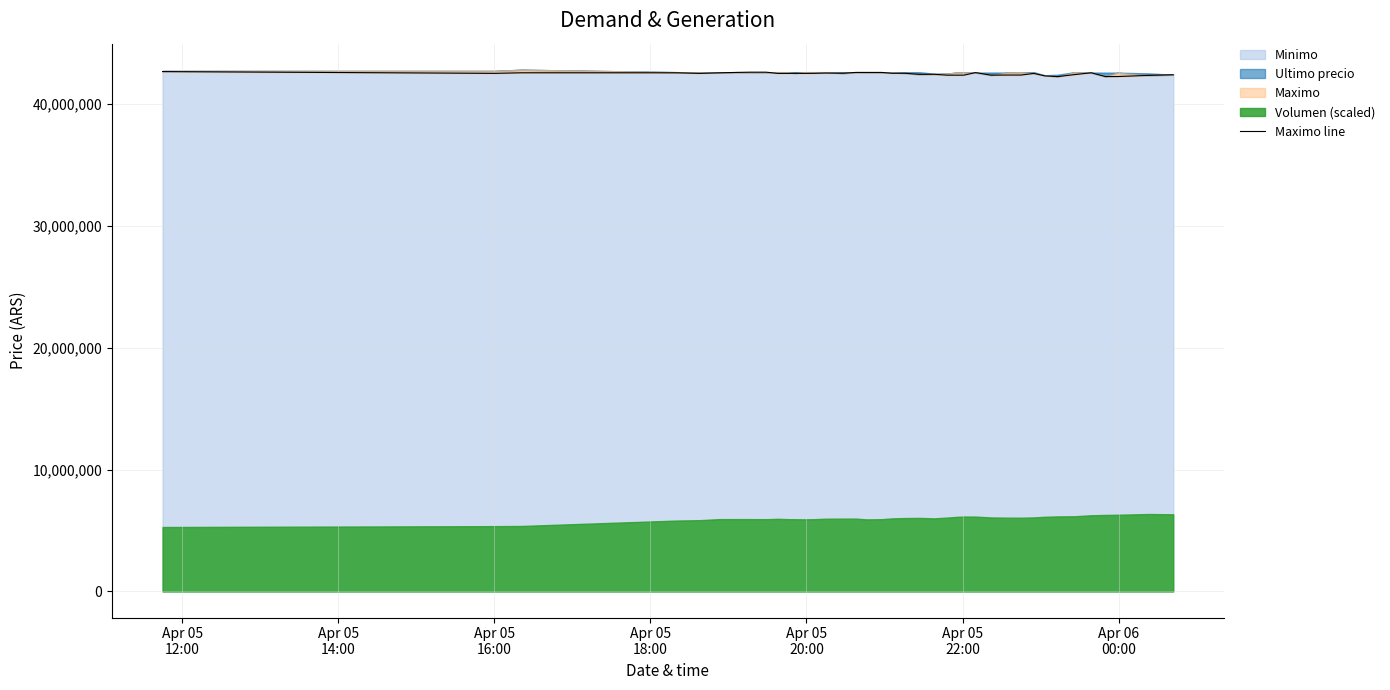

The chart shows a value of 8692561 at Apr 05
16:00. True or false?

False